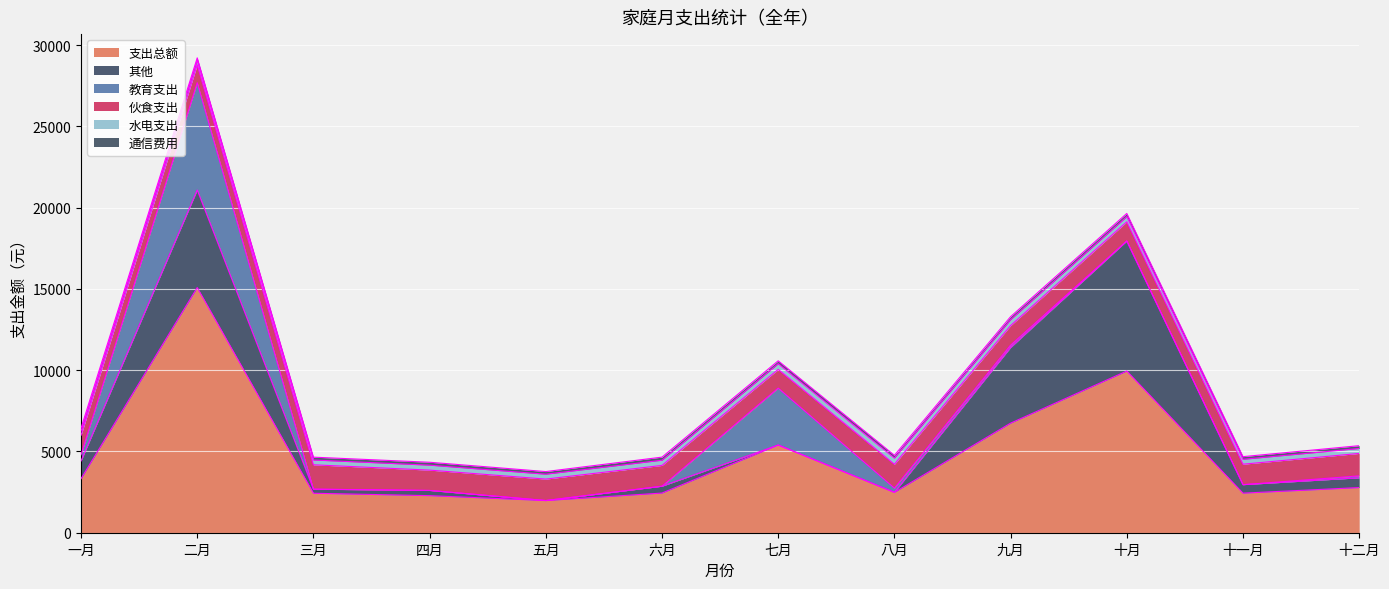

The value of 教育支出 at 九月 is 69. True or false?

False